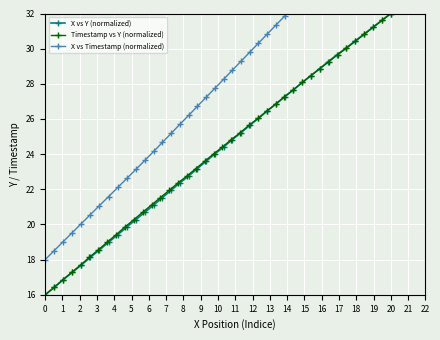

Which series has the largest total across all categories?

X vs Timestamp (normalized)